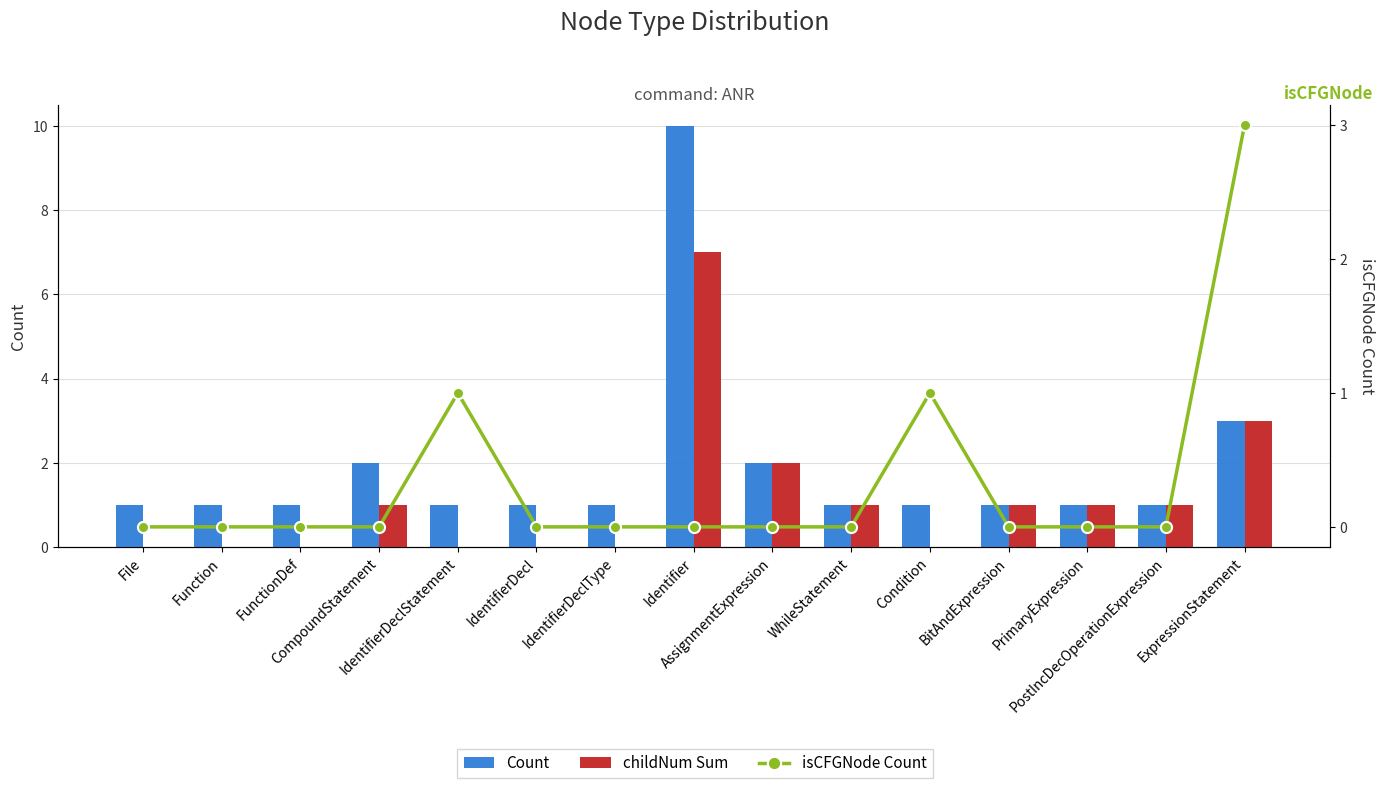

What is the label of the 1st bar from the right?

ExpressionStatement